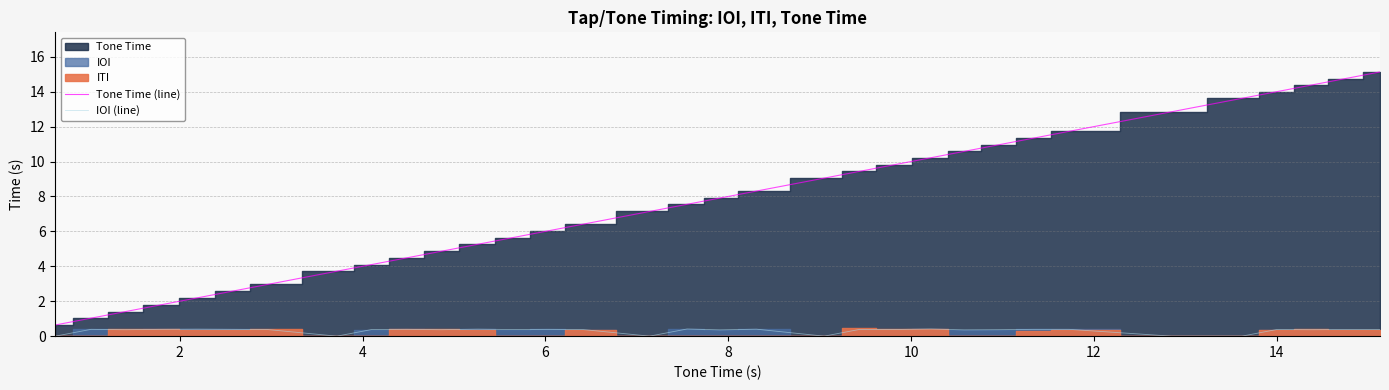

Does the chart display data point markers on the line(s)?

No